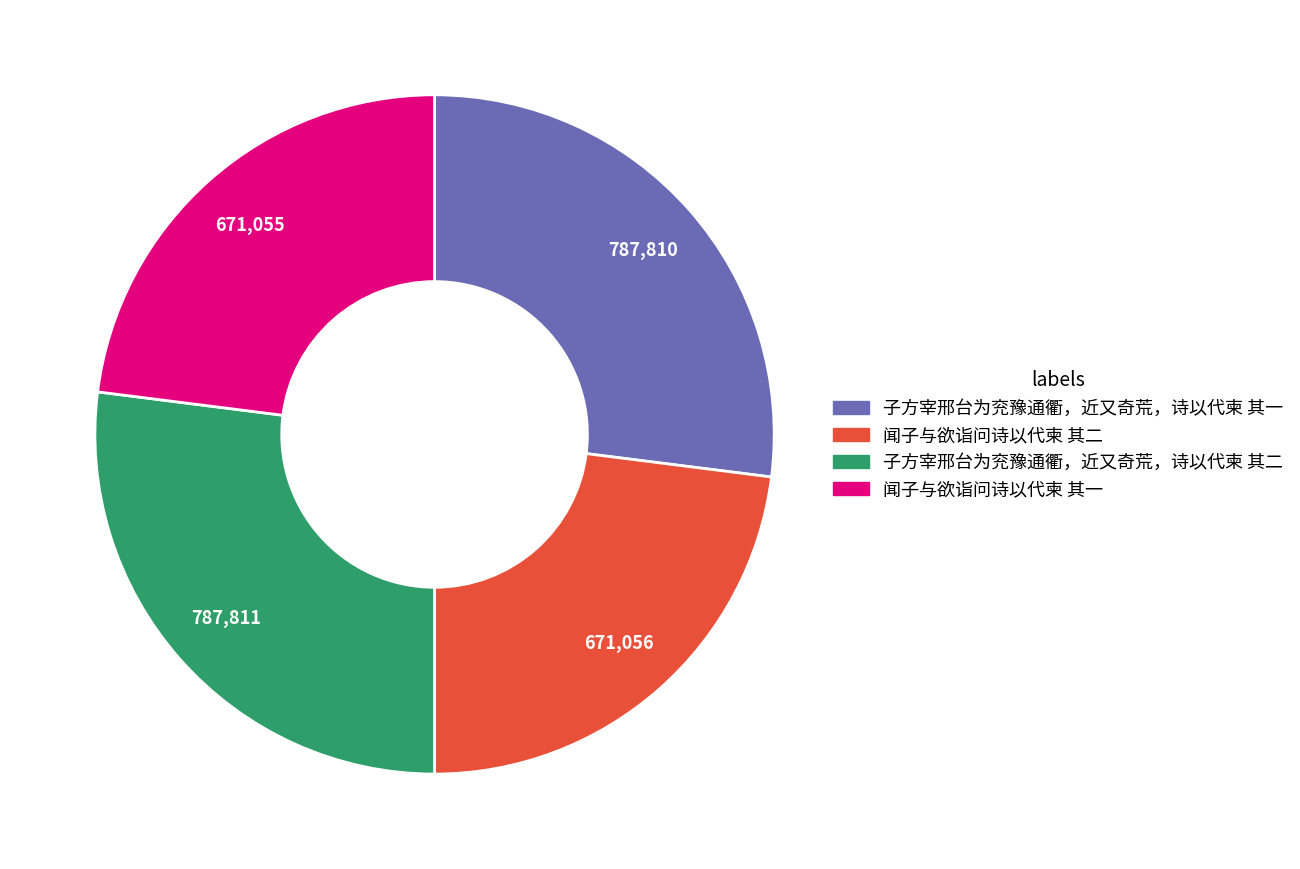

Is there any slice that represents more than half of the pie?

No